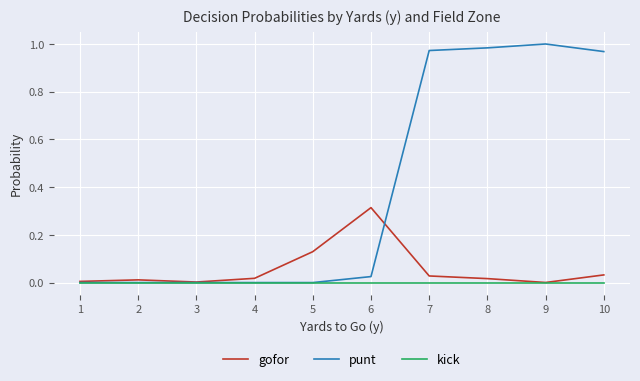

True or false: kick has a value of 0.0 at 9.

True